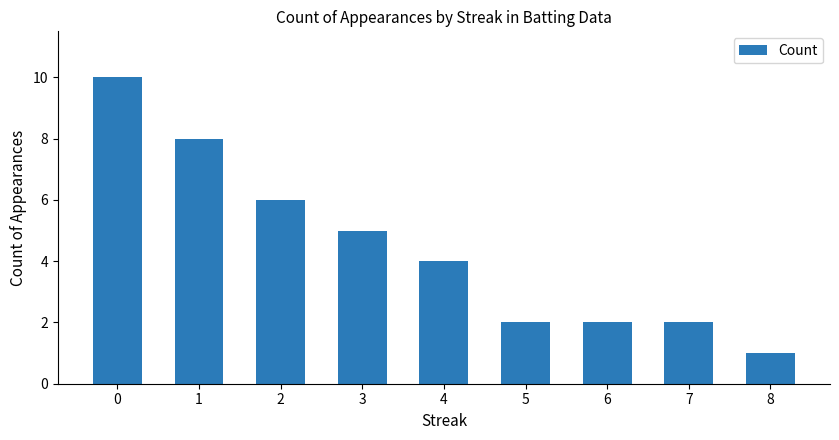

How many bars are there in total?

9